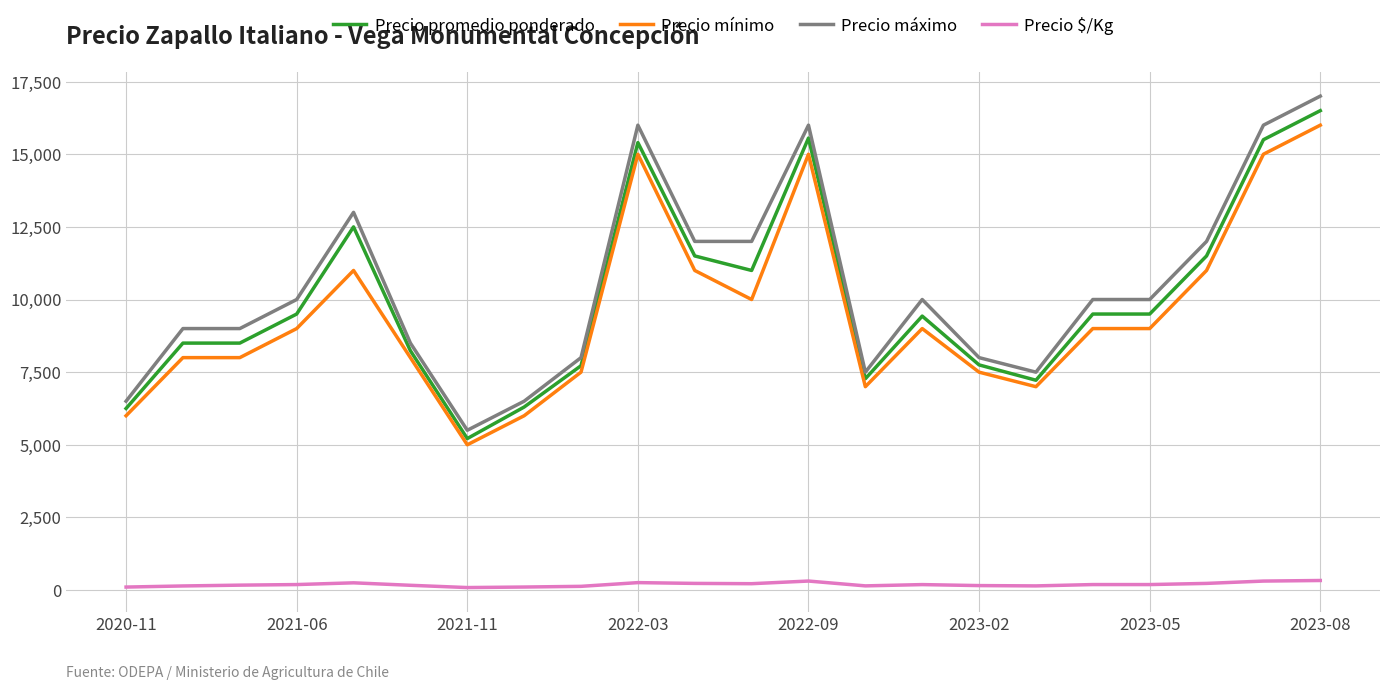

What is the maximum value for Precio máximo?

17000